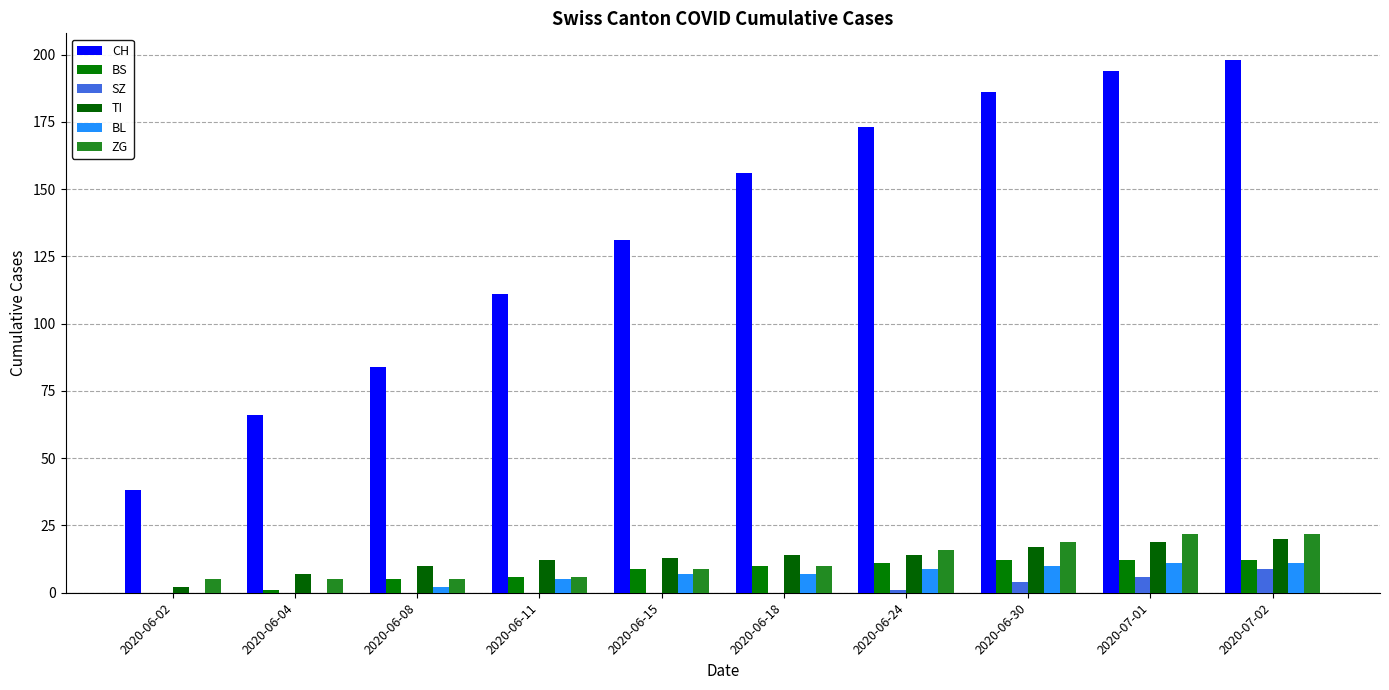

Count the number of categories in the chart.

10